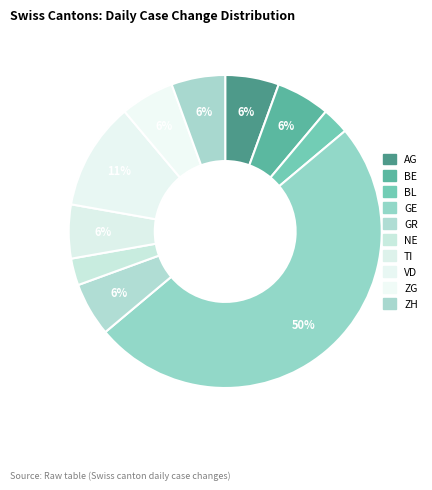

Count the number of slices in the pie.

10